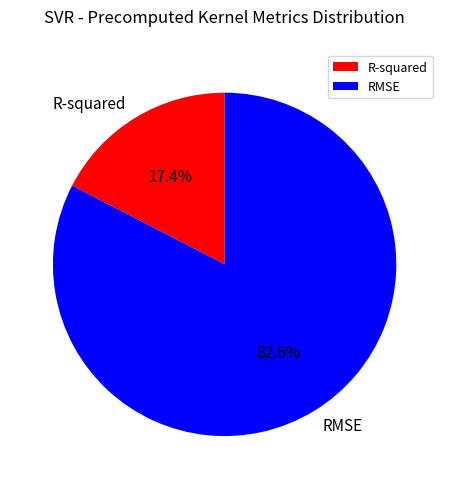

Rank the categories by value from highest to lowest.

RMSE, R-squared